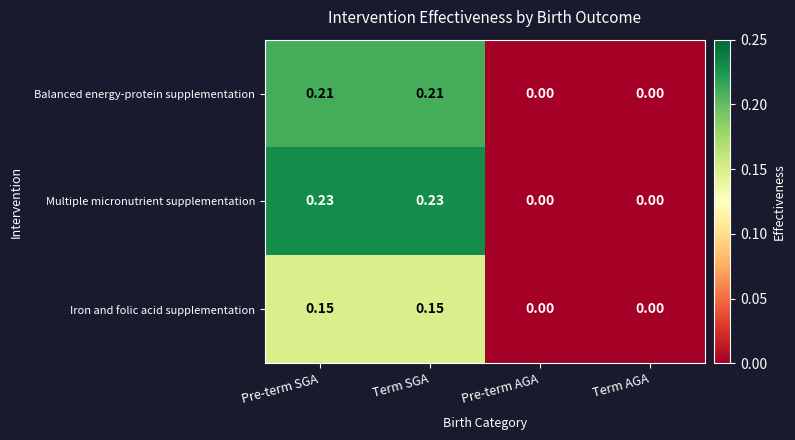

Which series changed the most between Term SGA and Pre-term AGA?

Multiple micronutrient supplementation